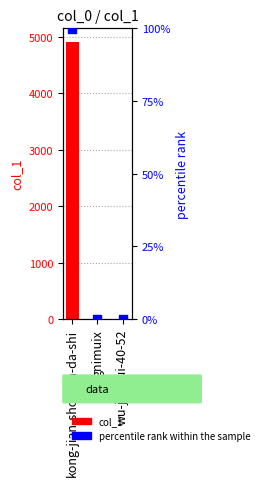

Which series contains the lowest Y value?

percentile rank within the sample